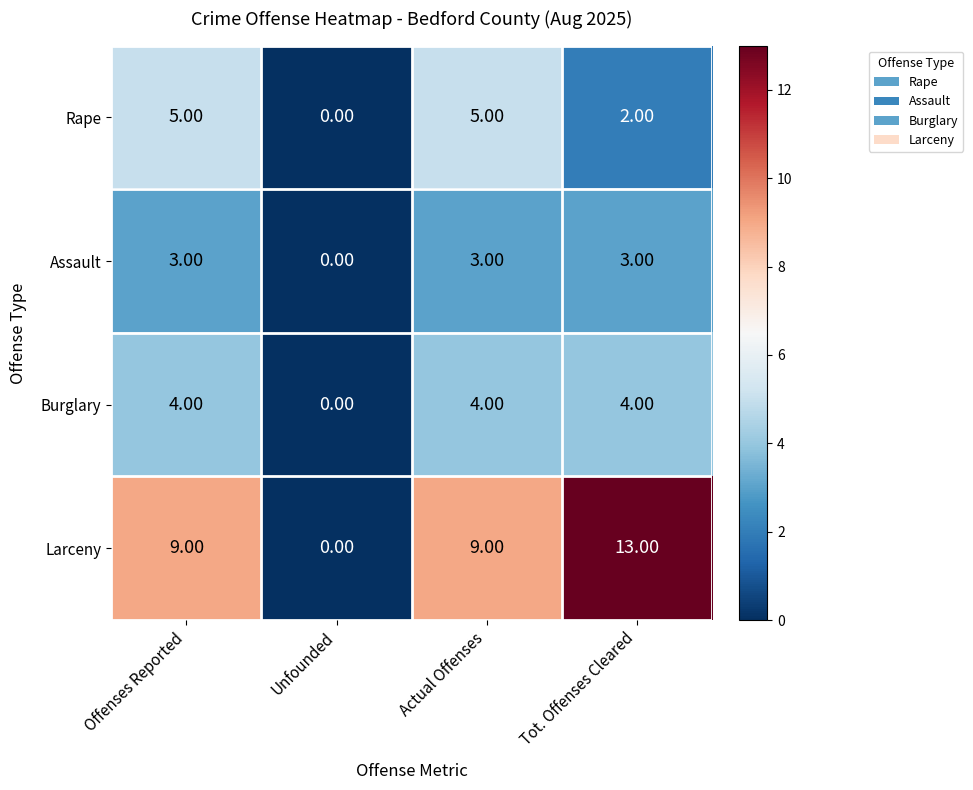

How many values in the Assault series are below 3?

1